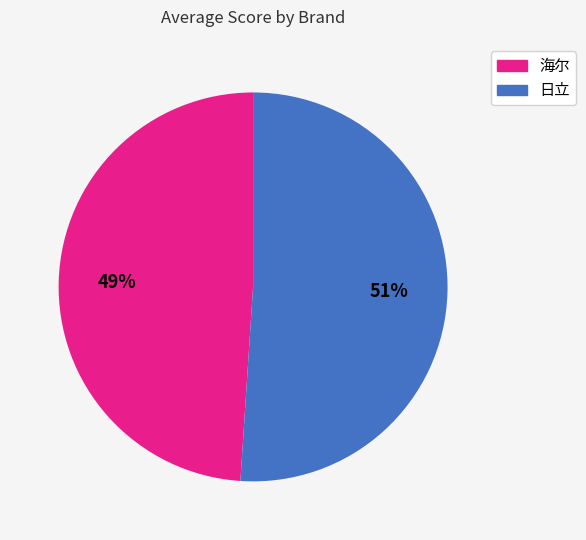

Is it true that 海尔 is 40% of the pie?

False